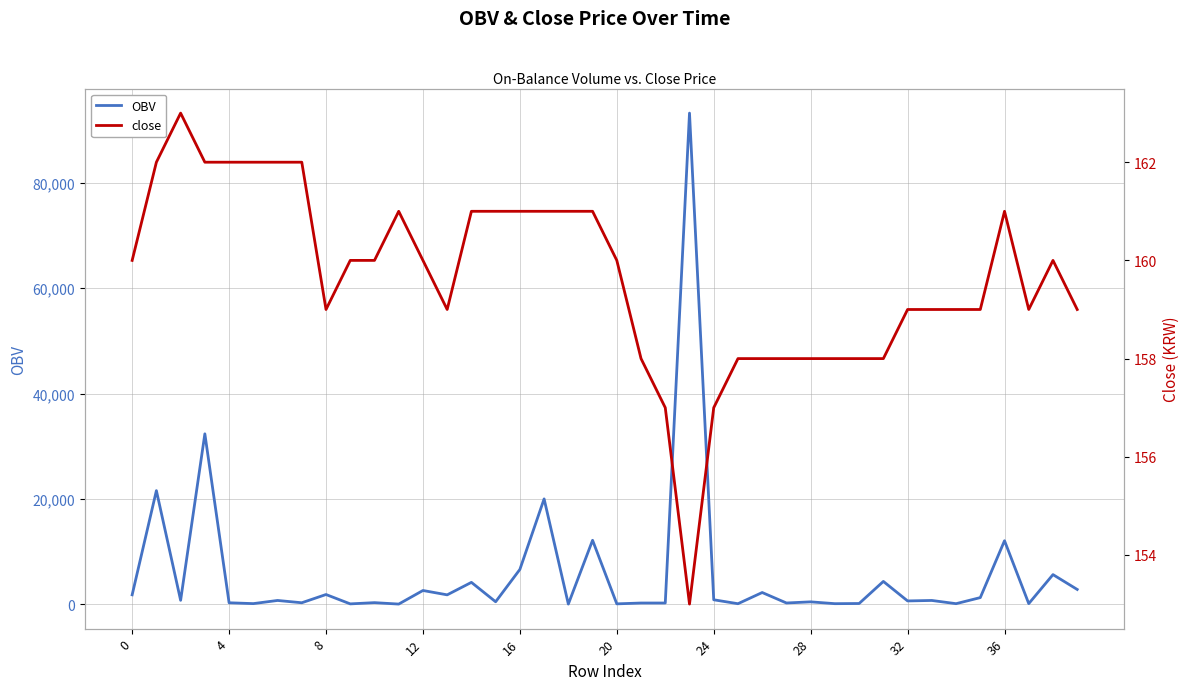

Reading left to right, extract all data points from this chart.

OBV: 1819.0	21593.3	776.4	32374.2	310.0	150.0	750.0	312.7	1876.9	98.8	334.6	62.5	2641.0	1814.6	4184.0	500.0	6640.0	20022.2	62.1	12174.9	104.4	264.3	264.3	93244.6	878.1	131.5	2256.9	270.0	485.7	139.3	170.5	4363.6	660.0	750.0	139.1	1292.0	12088.4	150.0	5656.8	2837.7
close: 160.0	162.0	163.0	162.0	162.0	162.0	162.0	162.0	159.0	160.0	160.0	161.0	160.0	159.0	161.0	161.0	161.0	161.0	161.0	161.0	160.0	158.0	157.0	153.0	157.0	158.0	158.0	158.0	158.0	158.0	158.0	158.0	159.0	159.0	159.0	159.0	161.0	159.0	160.0	159.0